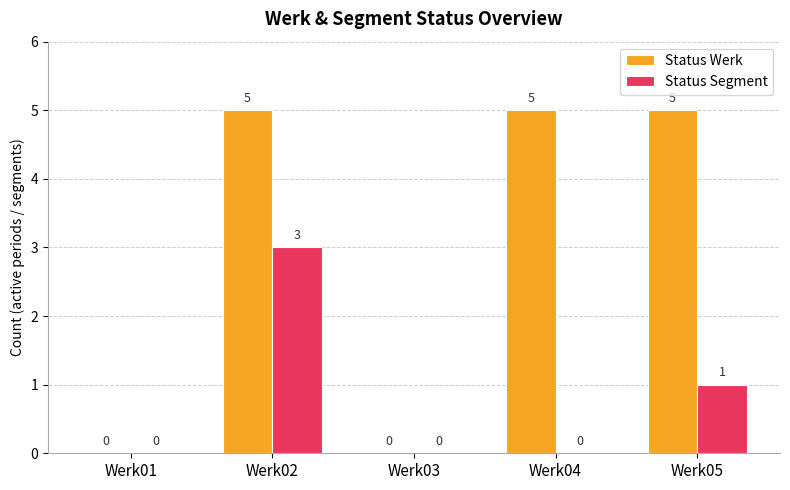

How many Status Werk values are between 0 and 5?

5